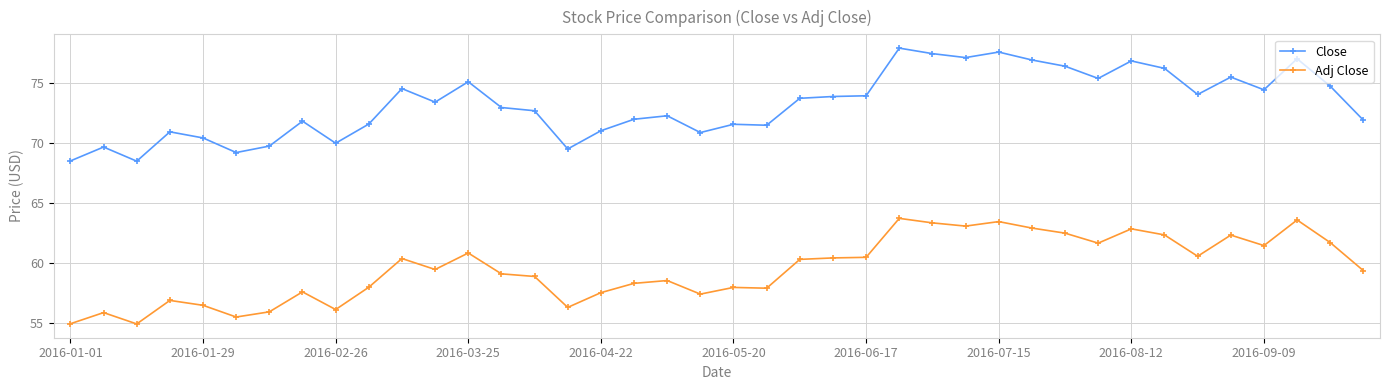

Which series has the largest total across all categories?

Close